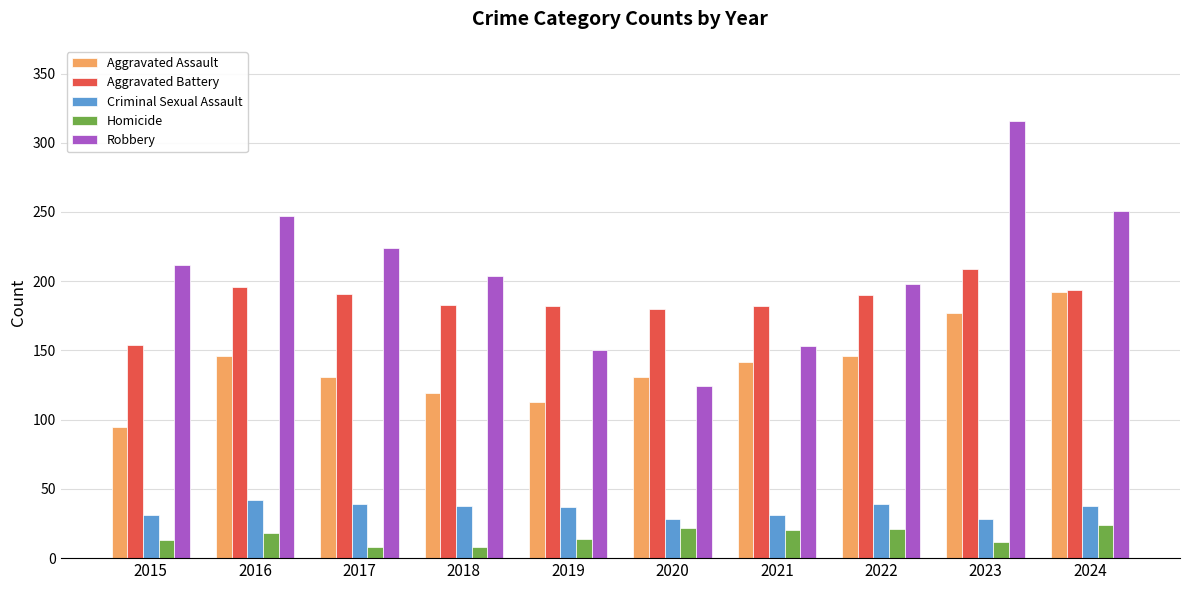

What is the total value across all series at 2020?

485